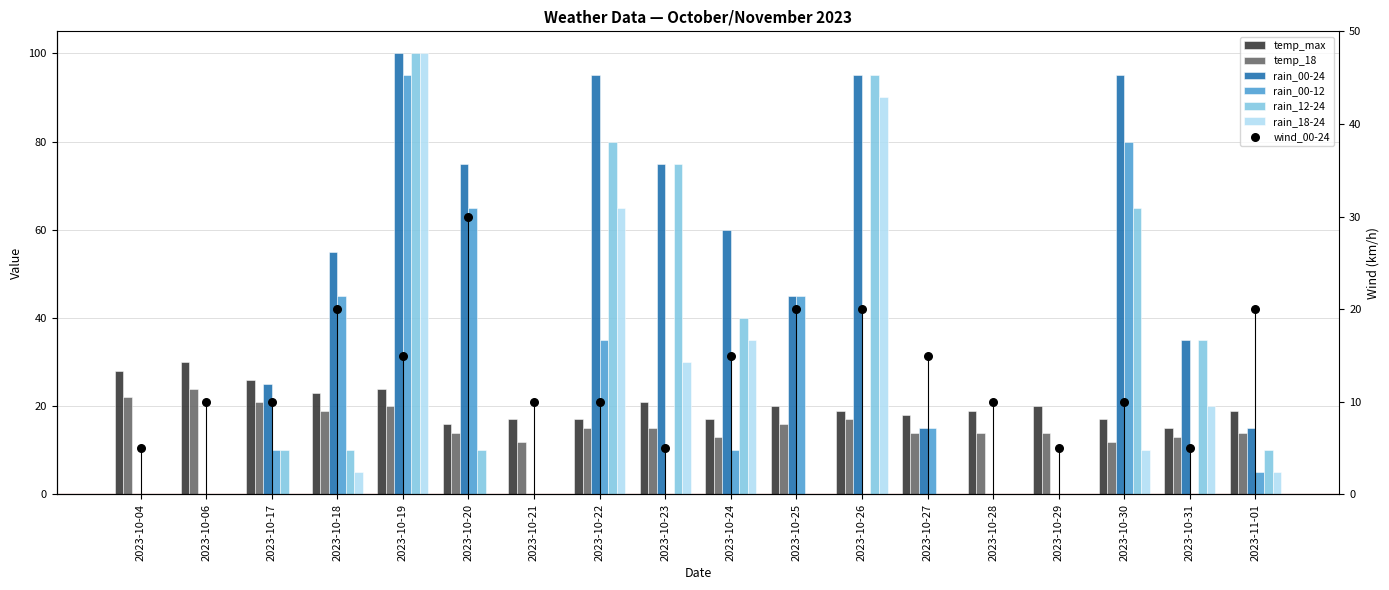

What is the total value across all series at 2023-10-19?

439